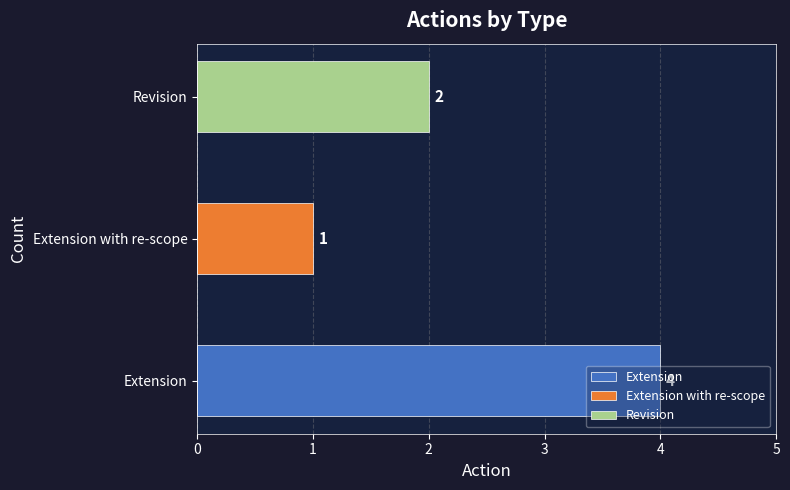

Count the values in the range 1 to 4.

3